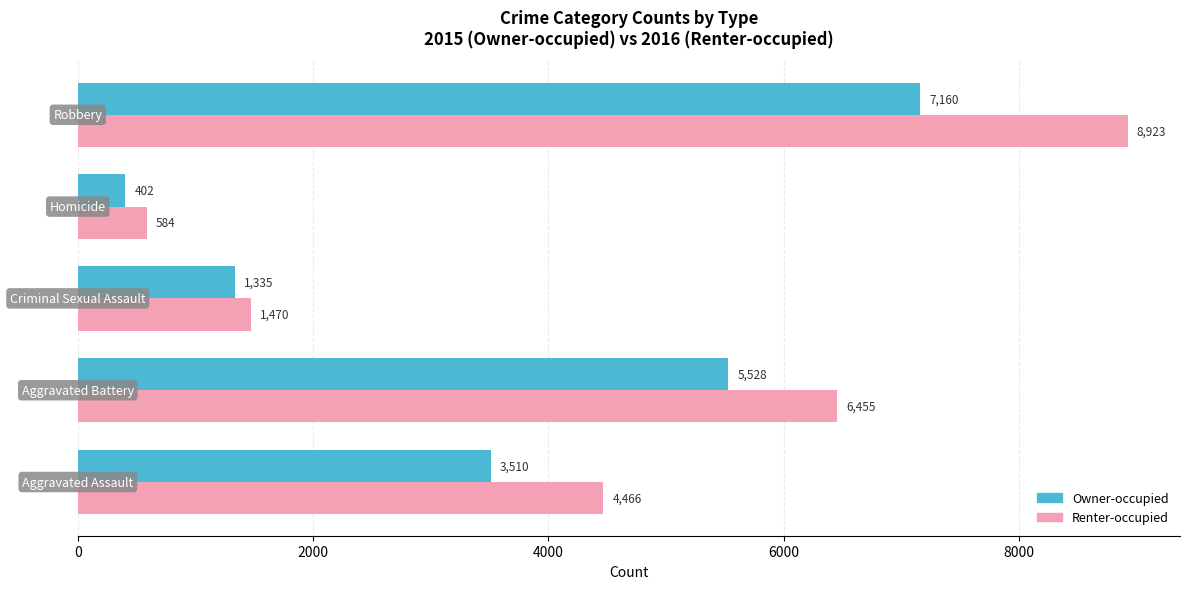

What is the maximum value for Renter-occupied?

8923